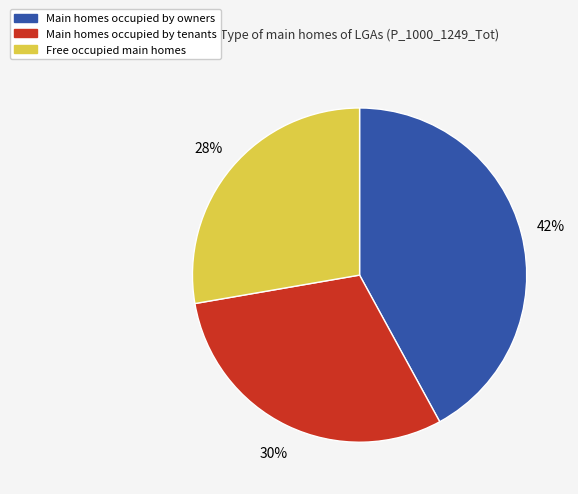

Is there any slice that represents more than half of the pie?

No